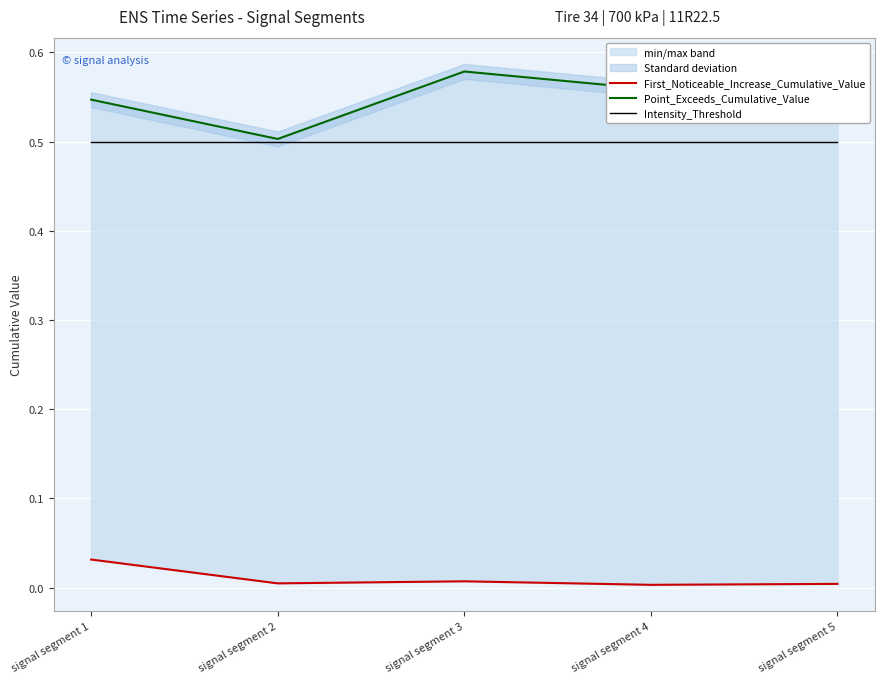

The value of Point_Exceeds_Cumulative_Value at signal segment 1 is 0.5. True or false?

True